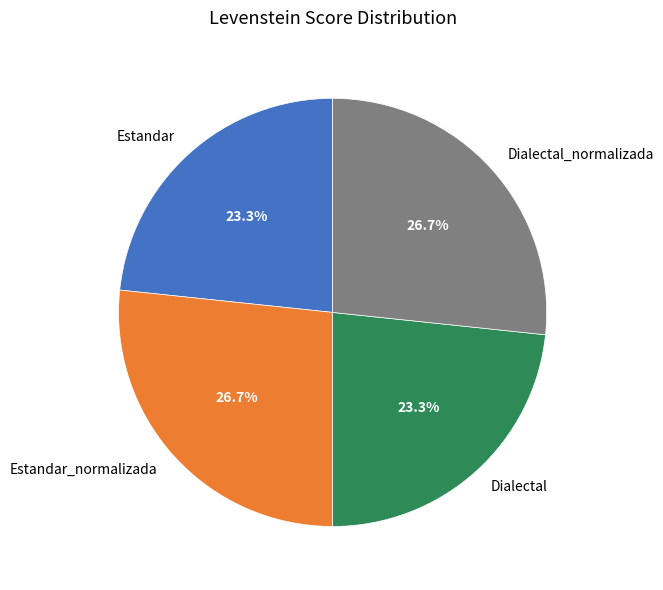

What percentage is NOT represented by Dialectal?

76.7%